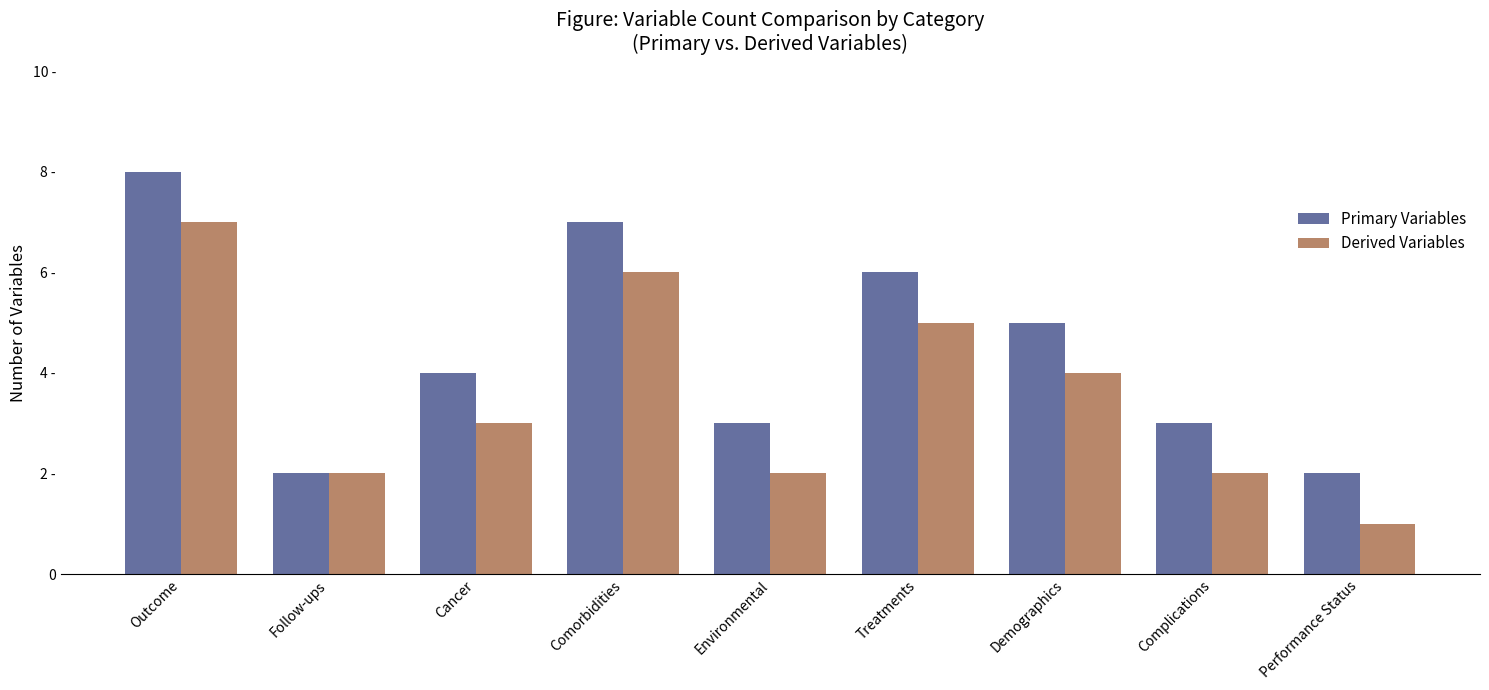

Rank the series by their average value, from lowest to highest.

Derived Variables, Primary Variables